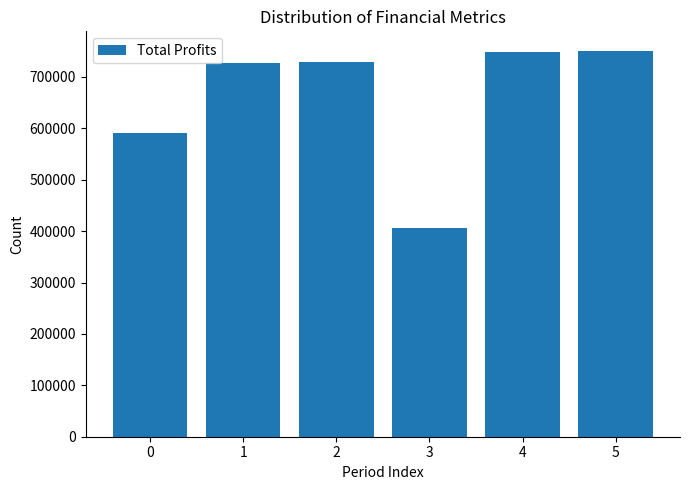

What is the value of the 1st bar from the left?

590319.5